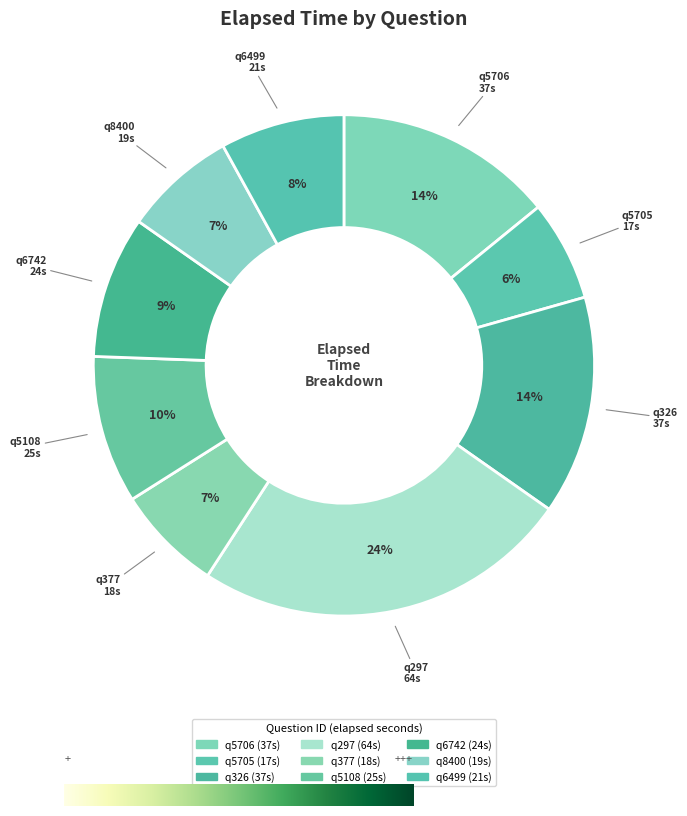

What percentage is the q377 slice, to the nearest percent?

7%